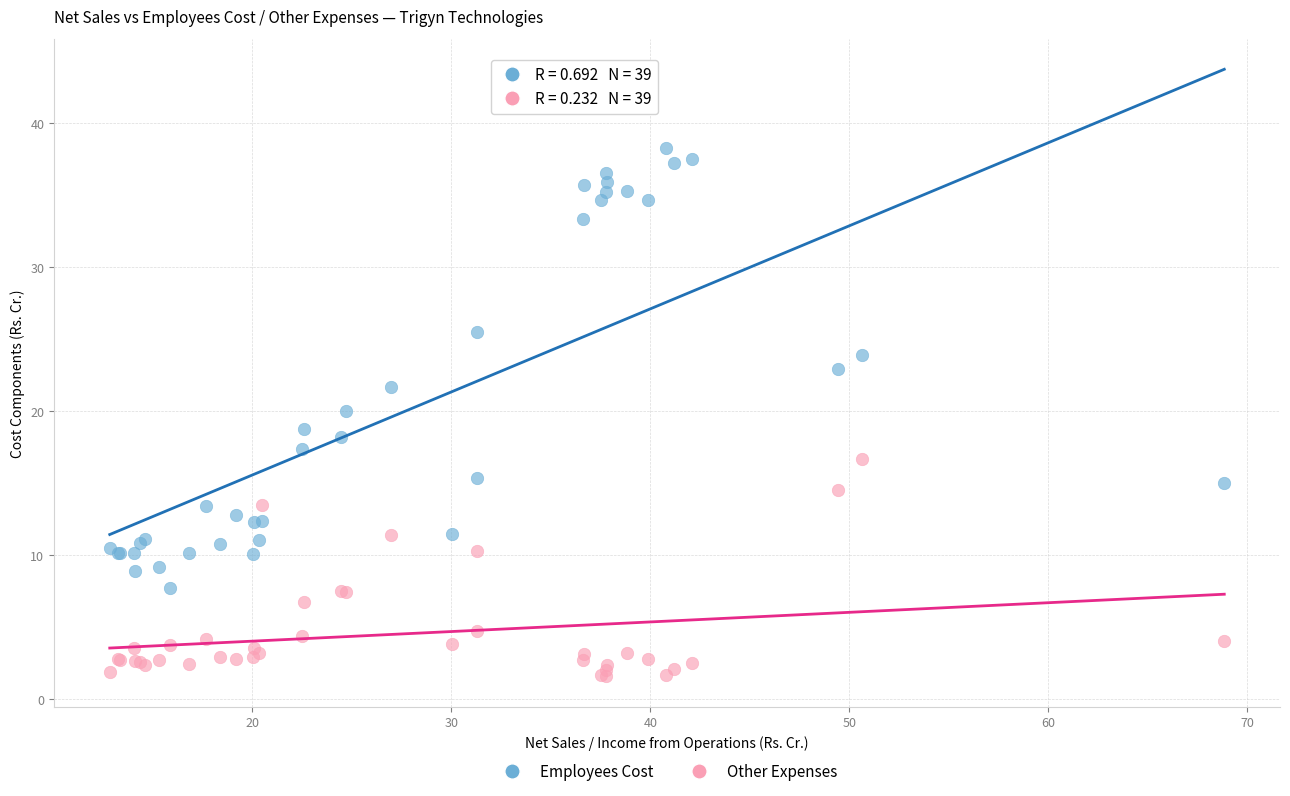

Which series has the widest spread of Y values?

Employees Cost